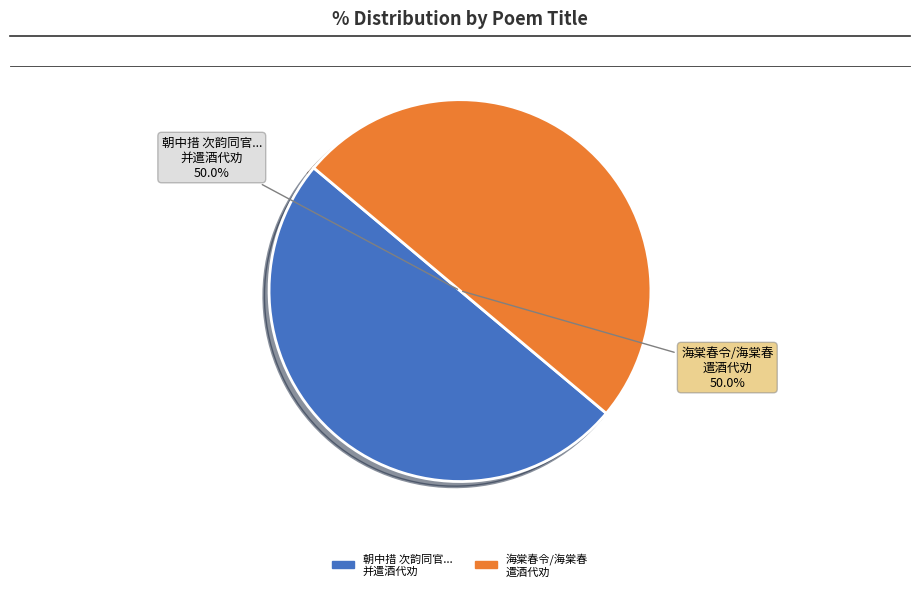

Which slice is the smallest?

海棠春令/海棠春 同官约瞻叔兄□□饮于郡 圃海棠花下遣酒代劝